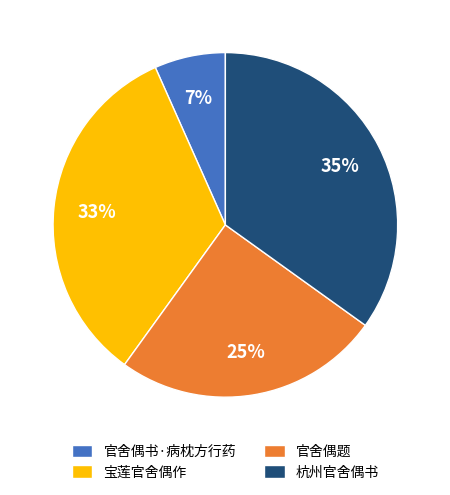

Combined, do 官舍偶题 and 官舍偶书·病枕方行药 account for over 50%?

No